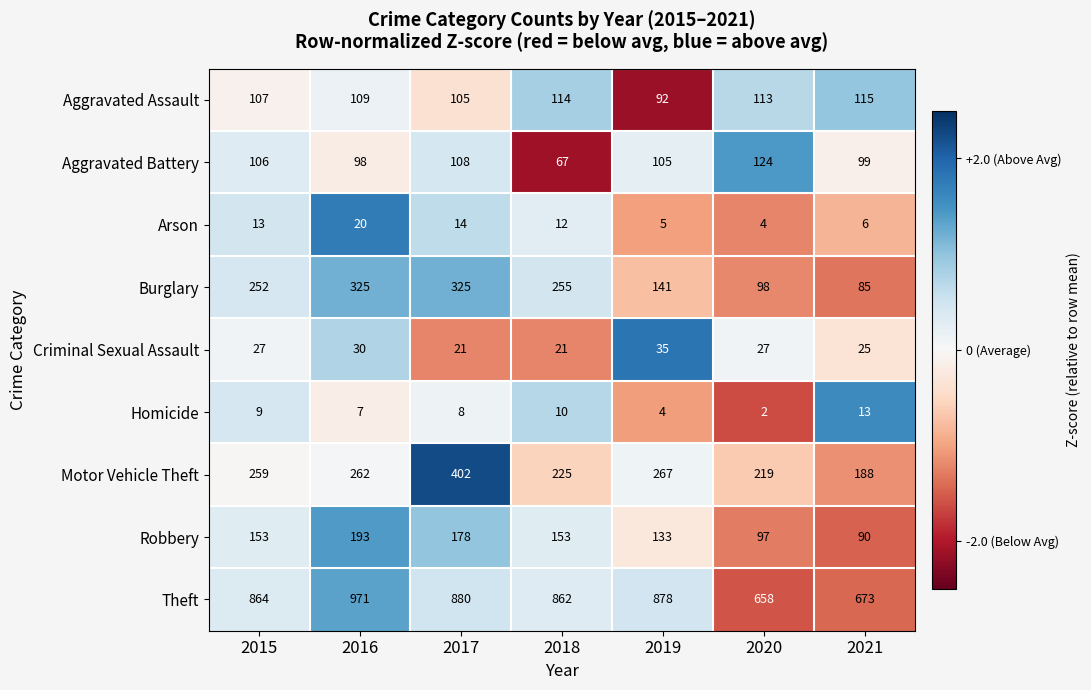

What is the spread (max minus min) of values at 2018?

852